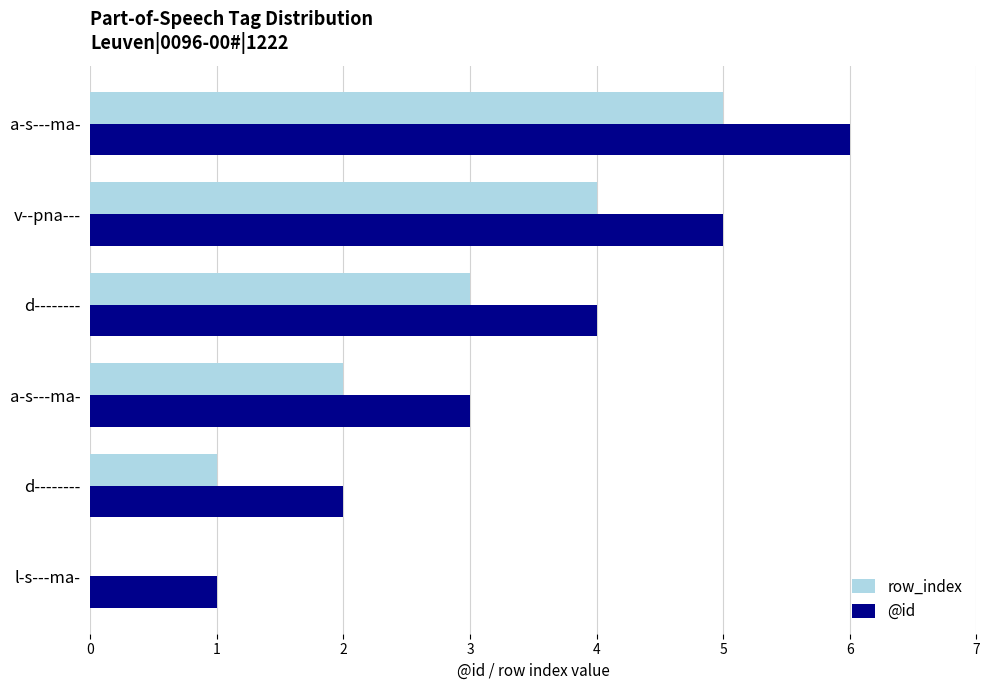

What is the sum of all row_index values?

15